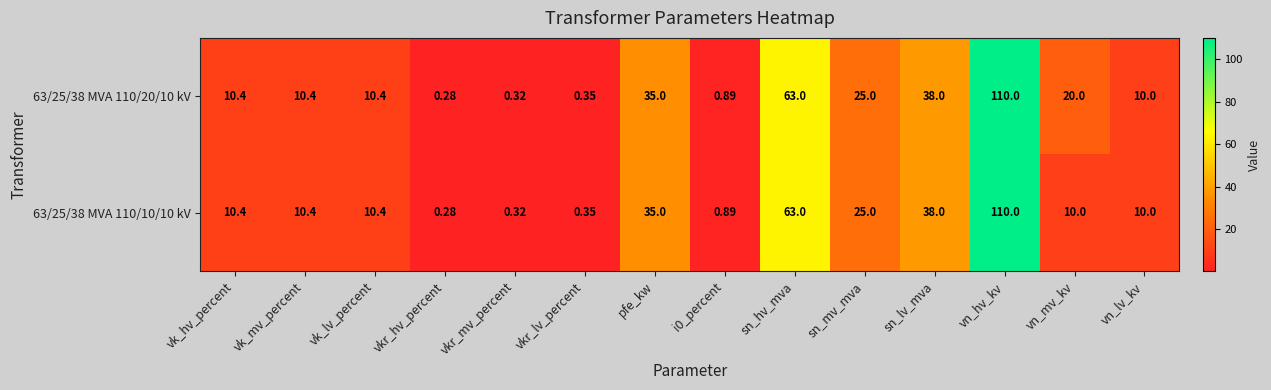

At which category is the sum across all series the highest?

vn_hv_kv